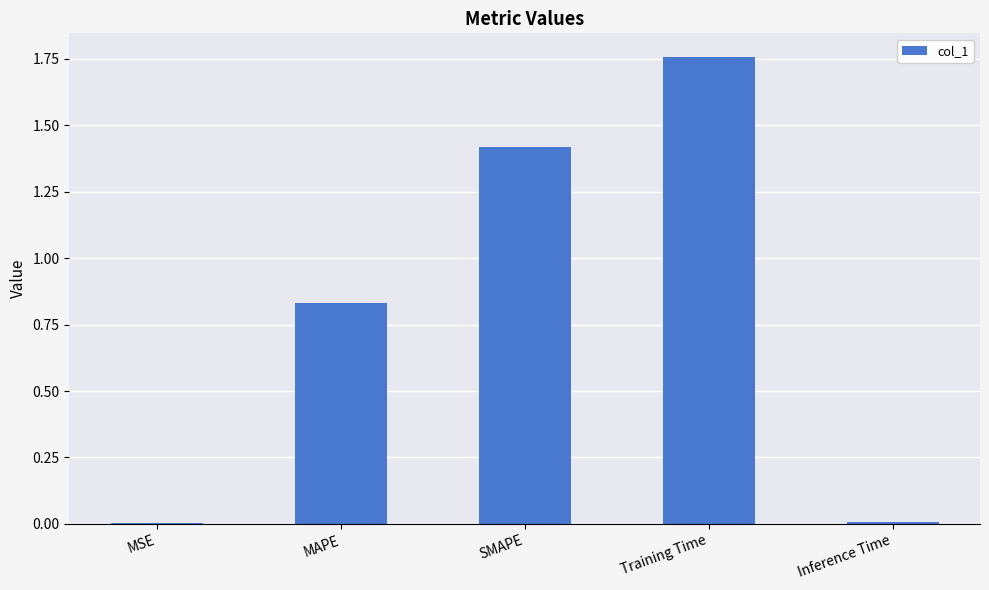

Between SMAPE and MSE, which is larger?

SMAPE